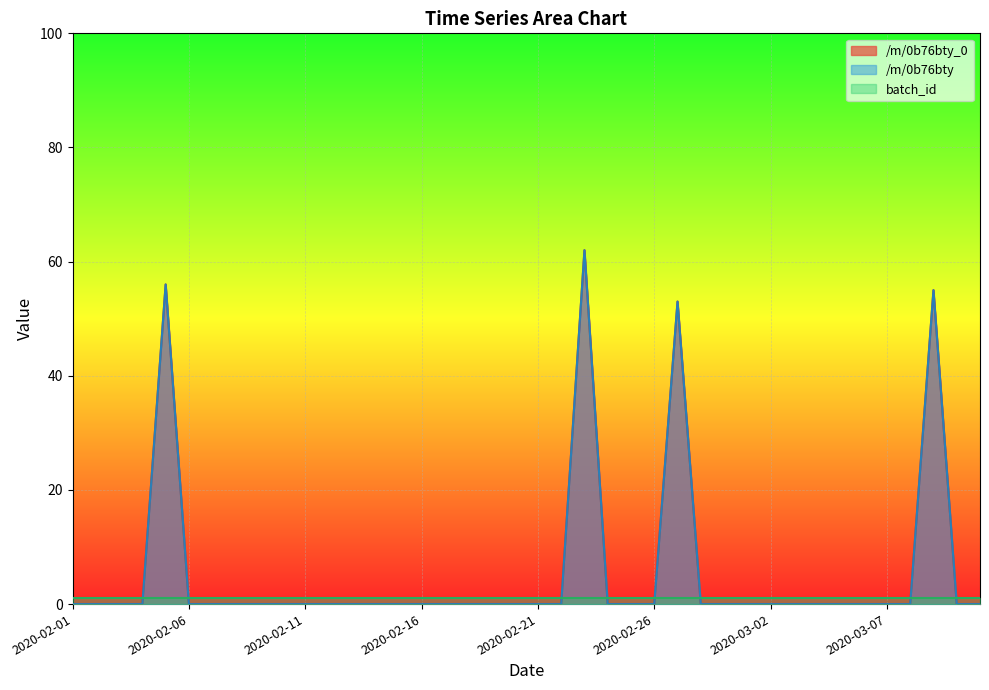

Does the chart display data point markers on the line(s)?

No